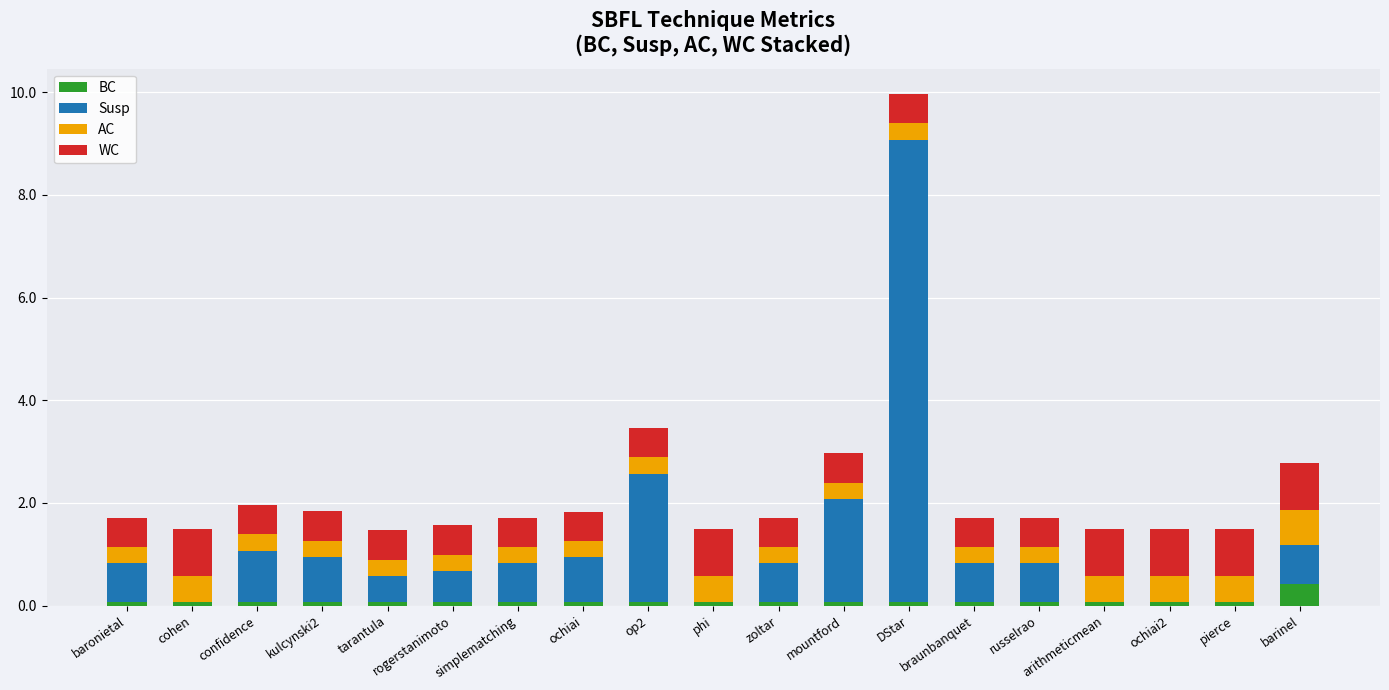

At which category is the sum across all series the highest?

DStar